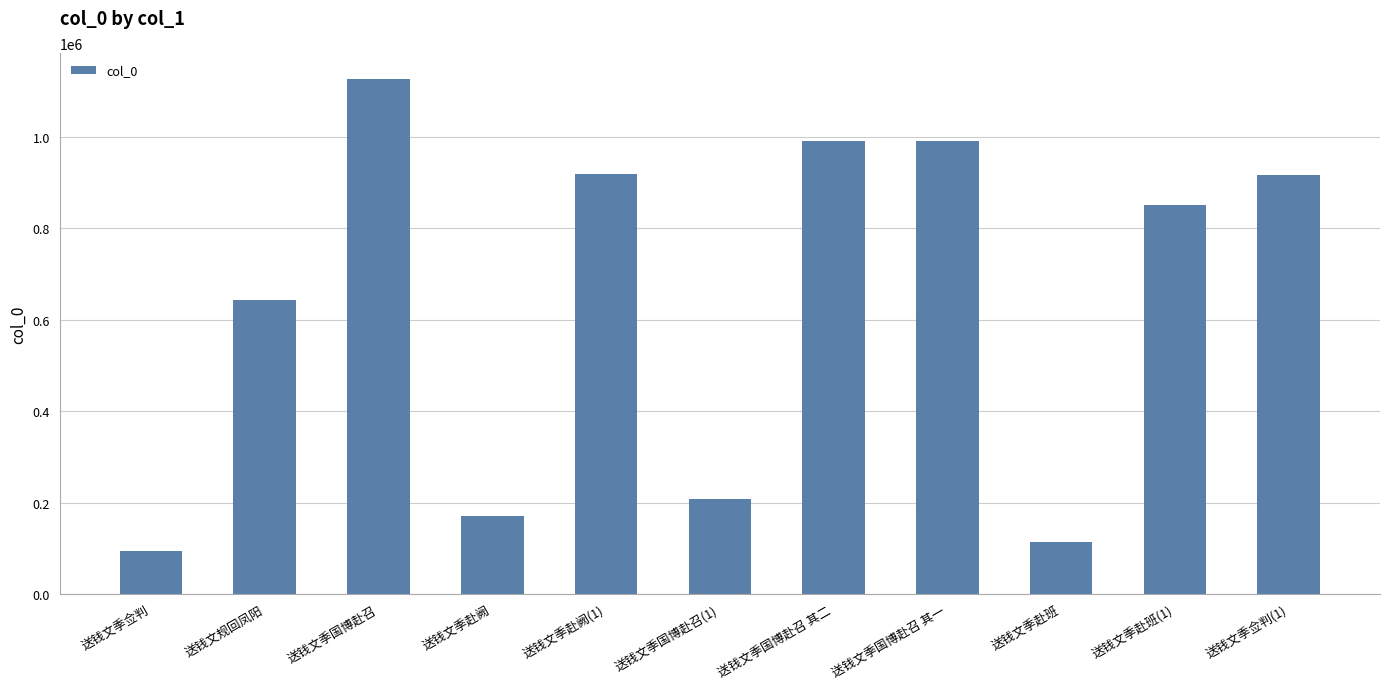

At which category does the chart reach its minimum across all series?

送钱文季佥判